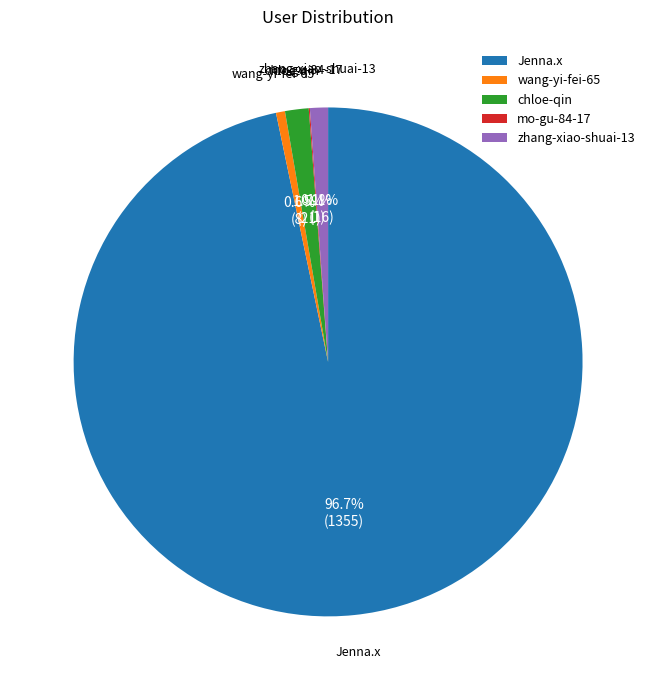

What portion of the pie excludes wang-yi-fei-65?

99.4%